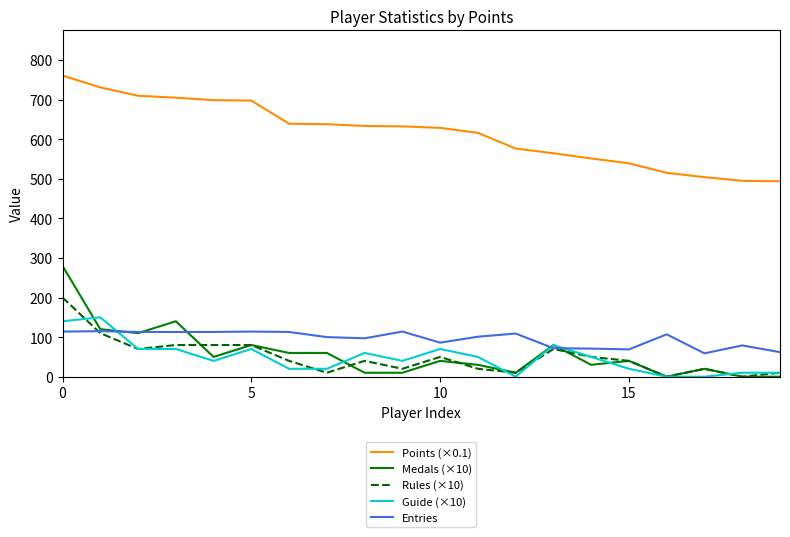

What are all the series names shown in the legend?

Points (×0.1), Medals (×10), Rules (×10), Guide (×10), Entries